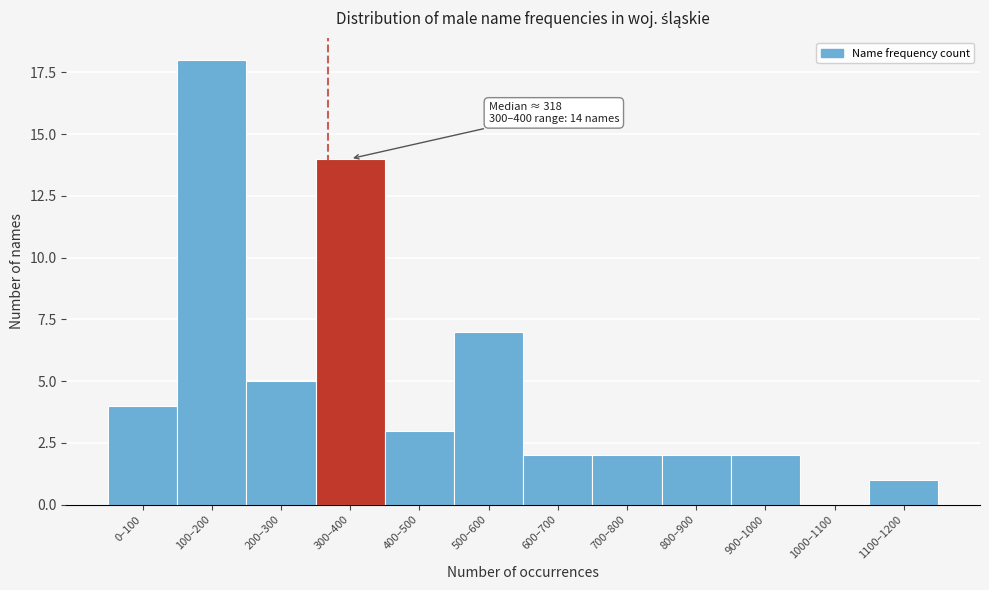

Reading left to right, extract all data points from this chart.

0–100=4	100–200=18	200–300=5	300–400=14	400–500=3	500–600=7	600–700=2	700–800=2	800–900=2	900–1000=2	1000–1100=0	1100–1200=1